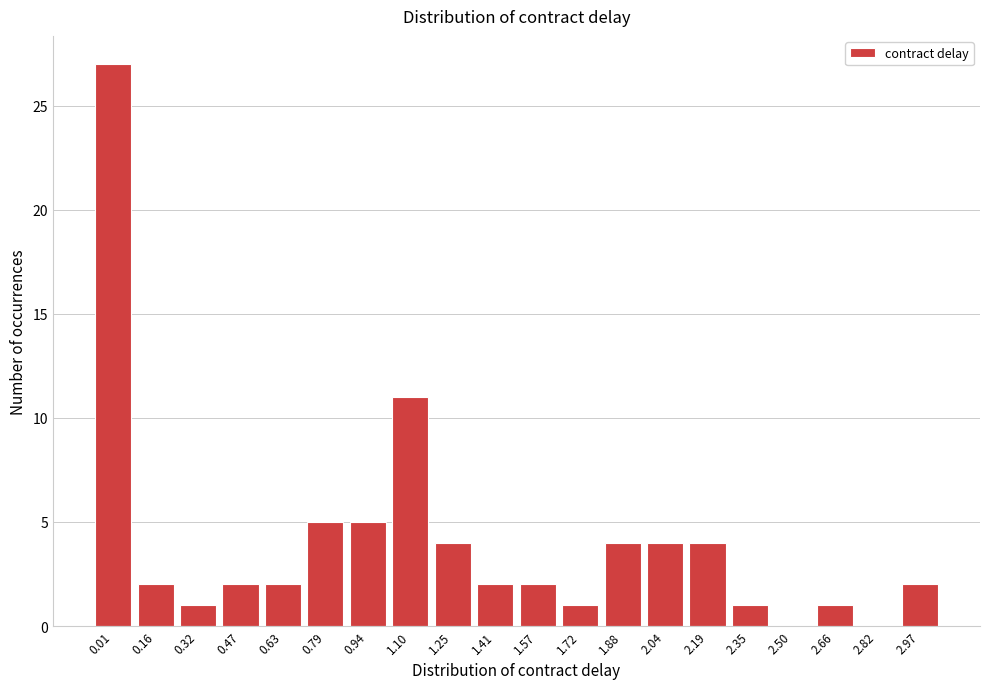

Reading right to left, transcribe all the data shown in this chart.

2.97=2	2.82=0	2.66=1	2.50=0	2.35=1	2.19=4	2.04=4	1.88=4	1.72=1	1.57=2	1.41=2	1.25=4	1.10=11	0.94=5	0.79=5	0.63=2	0.47=2	0.32=1	0.16=2	0.01=27